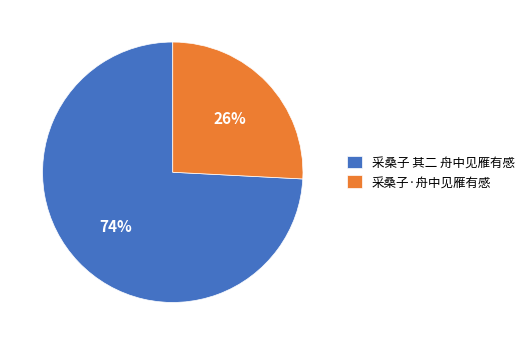

How many slices are in this pie chart?

2